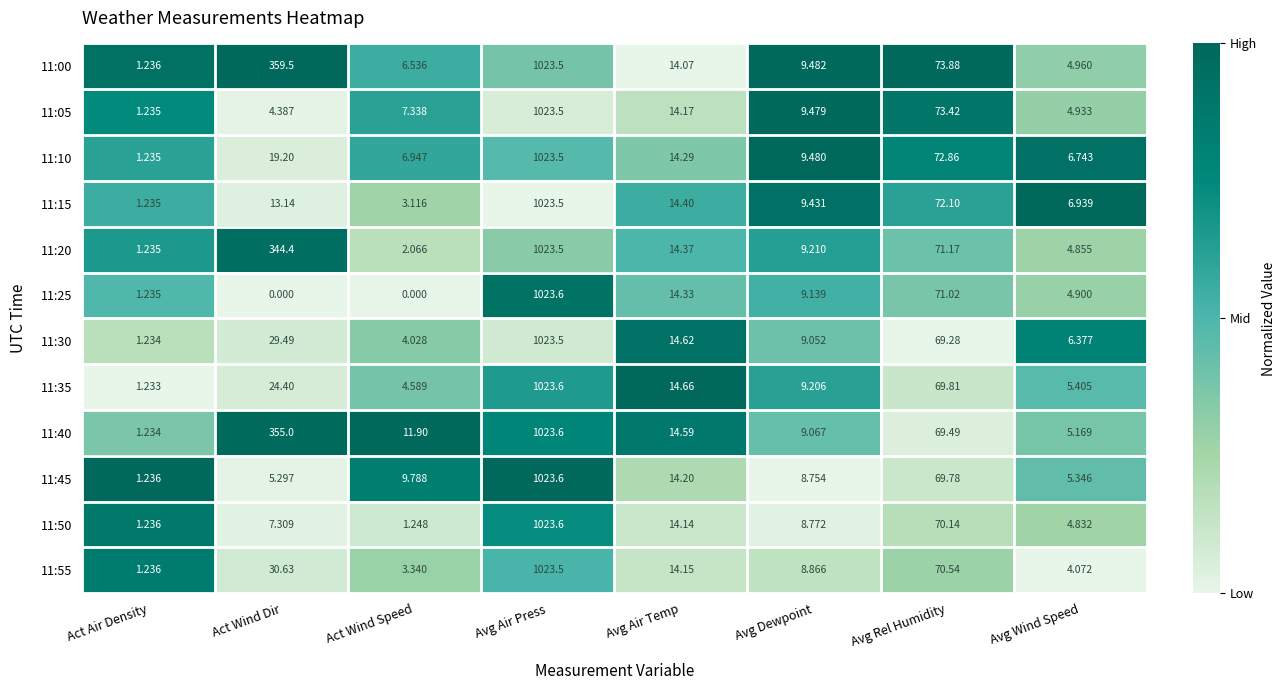

Is the value of 11:25 at Act Air Density greater than the value of 11:30 at Avg Dewpoint?

No